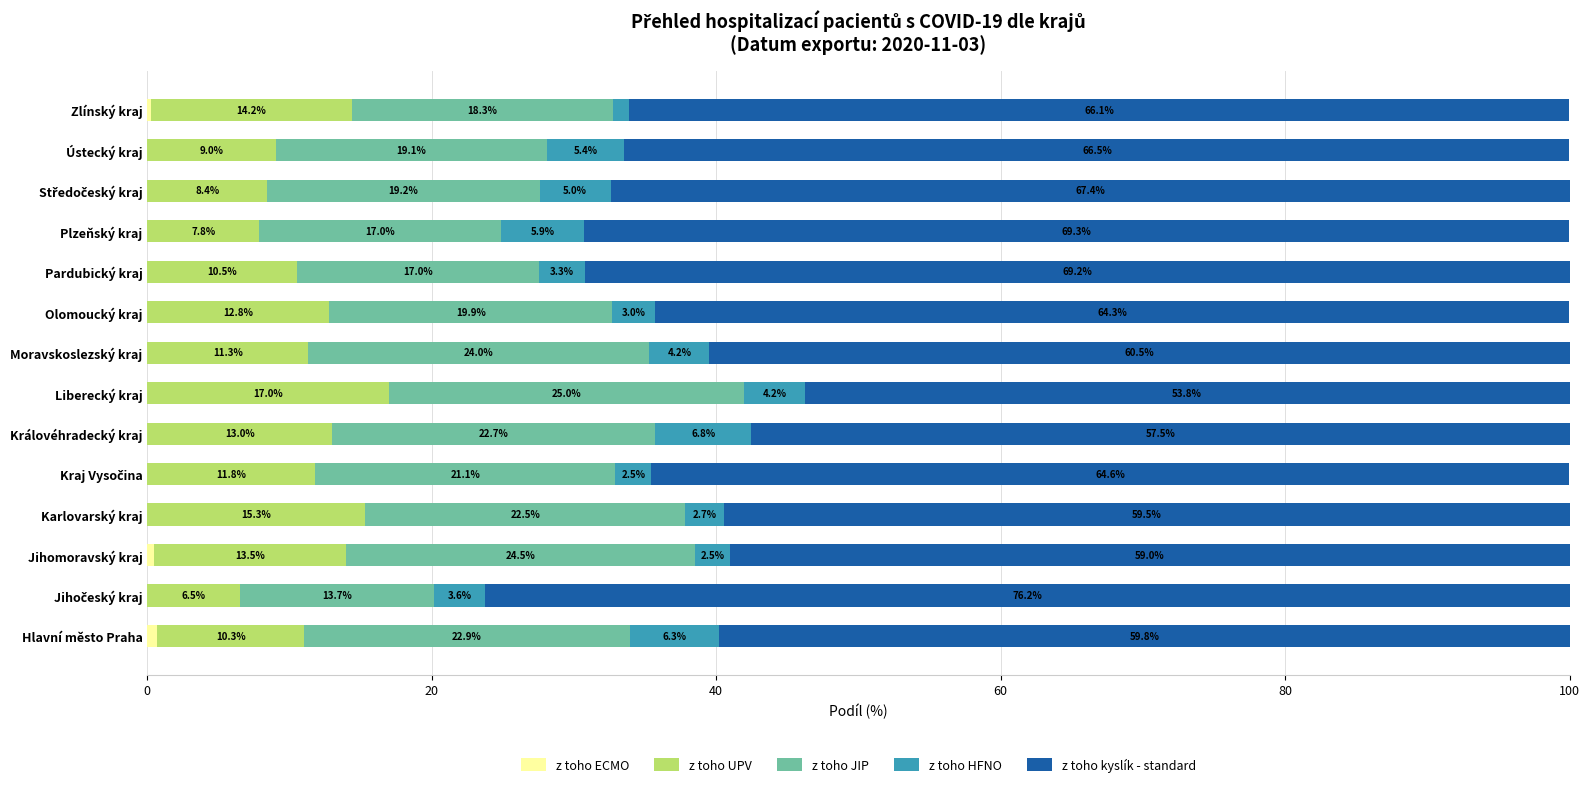

What is the total value across all series at Liberecký kraj?

100.0